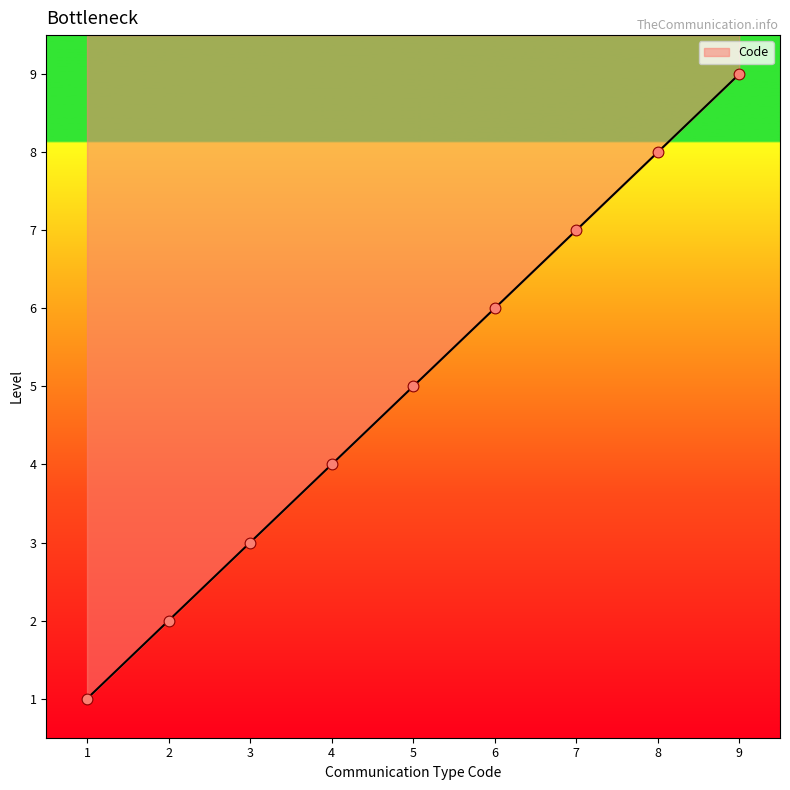

What is the maximum value for Code?

9.0